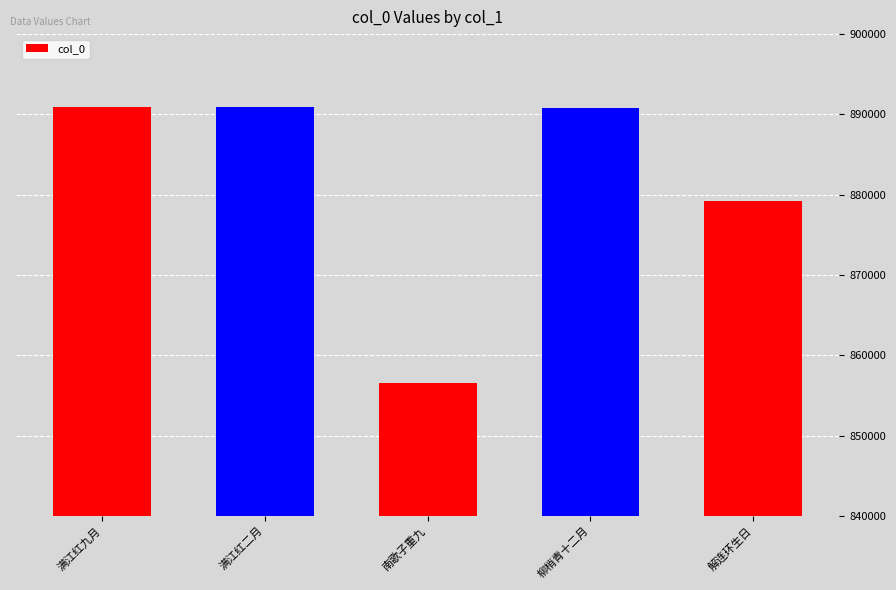

What is the sum of all values?

4408462